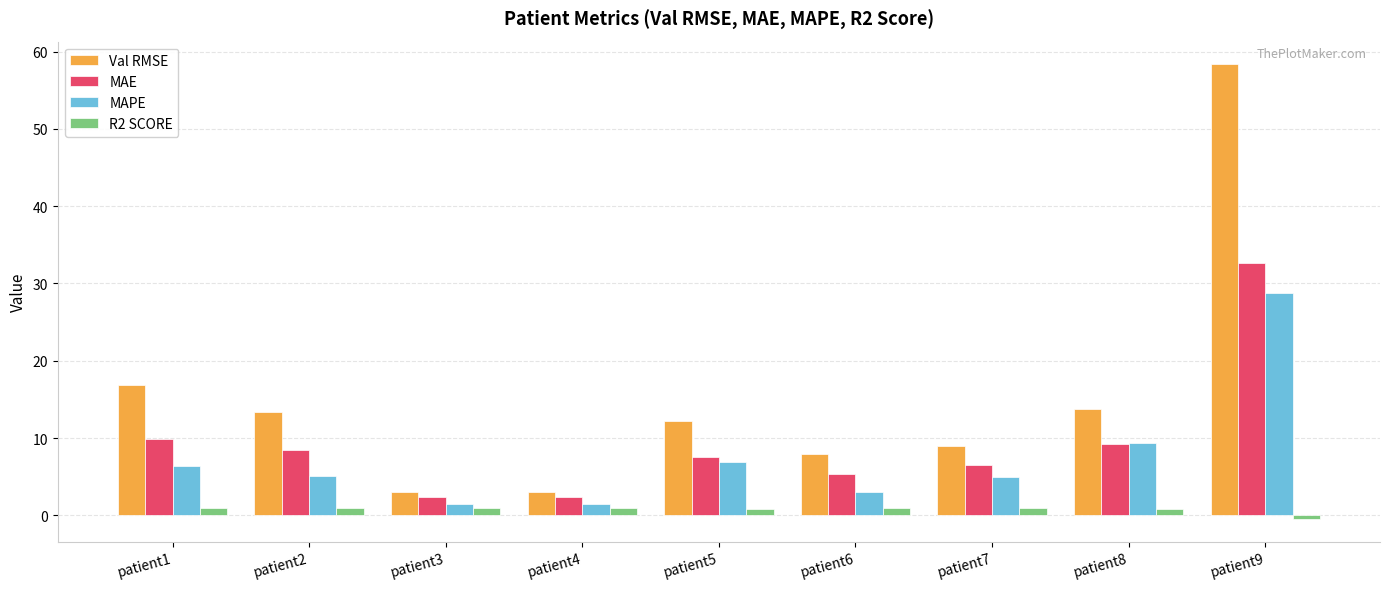

Which category has the highest value in the MAPE series?

patient9